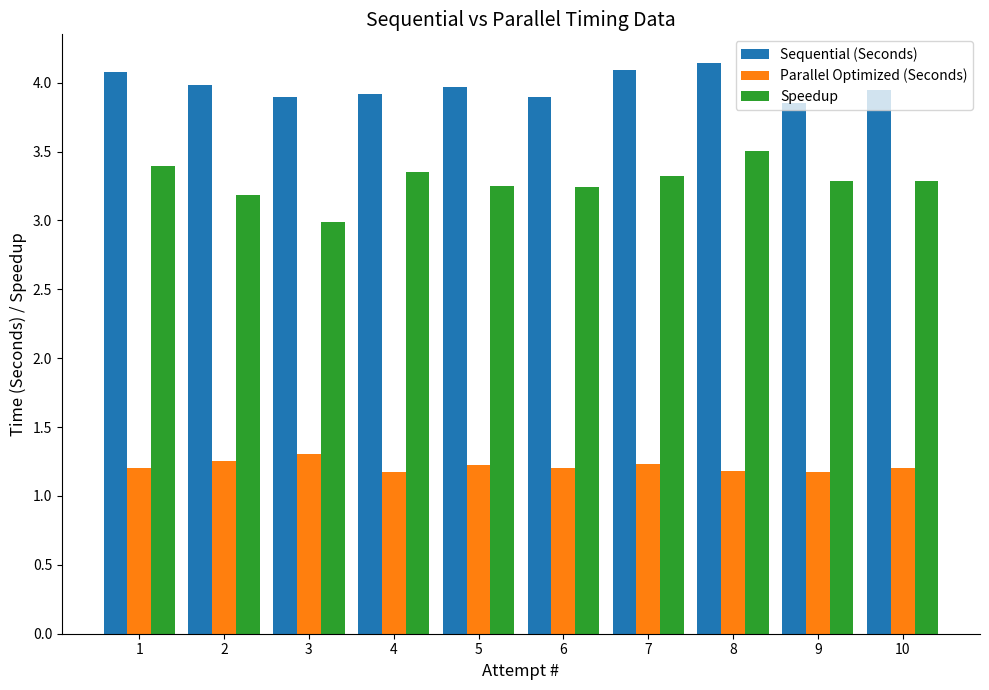

What is the difference between the highest and lowest values at 9?

2.7